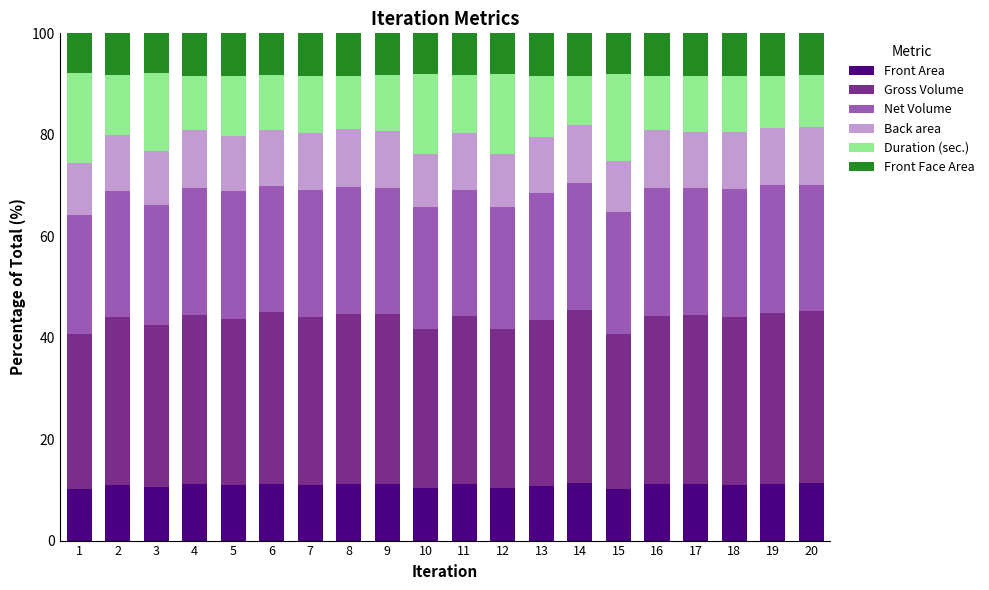

What is the sum of all Front Area values?

218.4